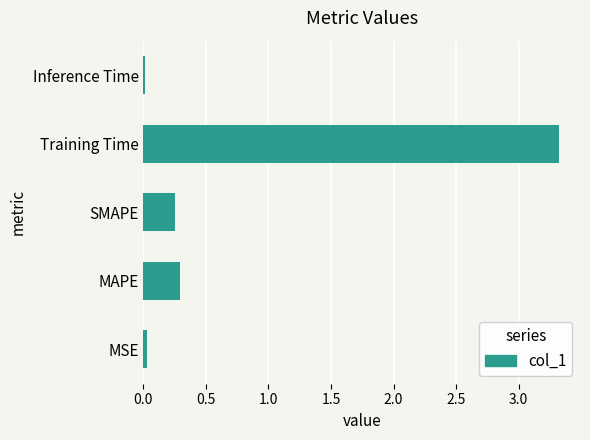

True or false: the data shows 0.4 at SMAPE.

False